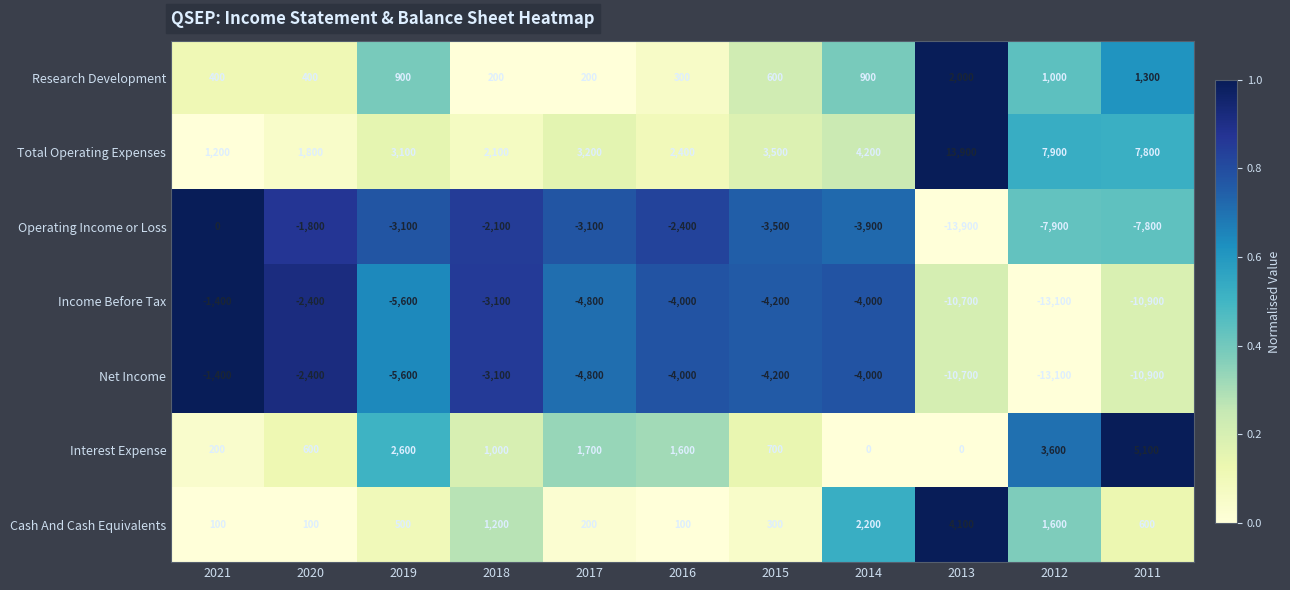

How many data points in Net Income are above -4200?

5